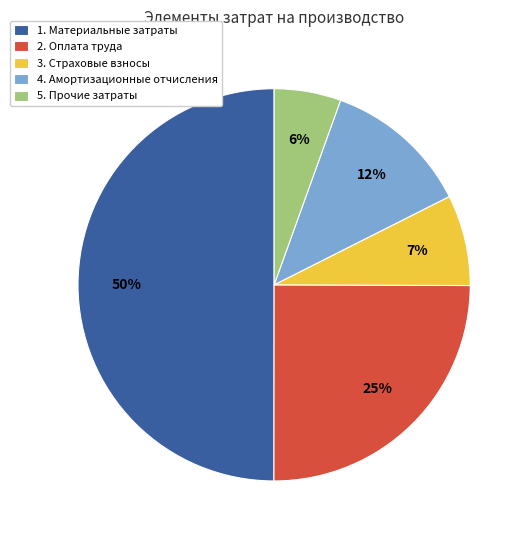

What percentage is the 3. Страховые взносы slice, to the nearest percent?

7%